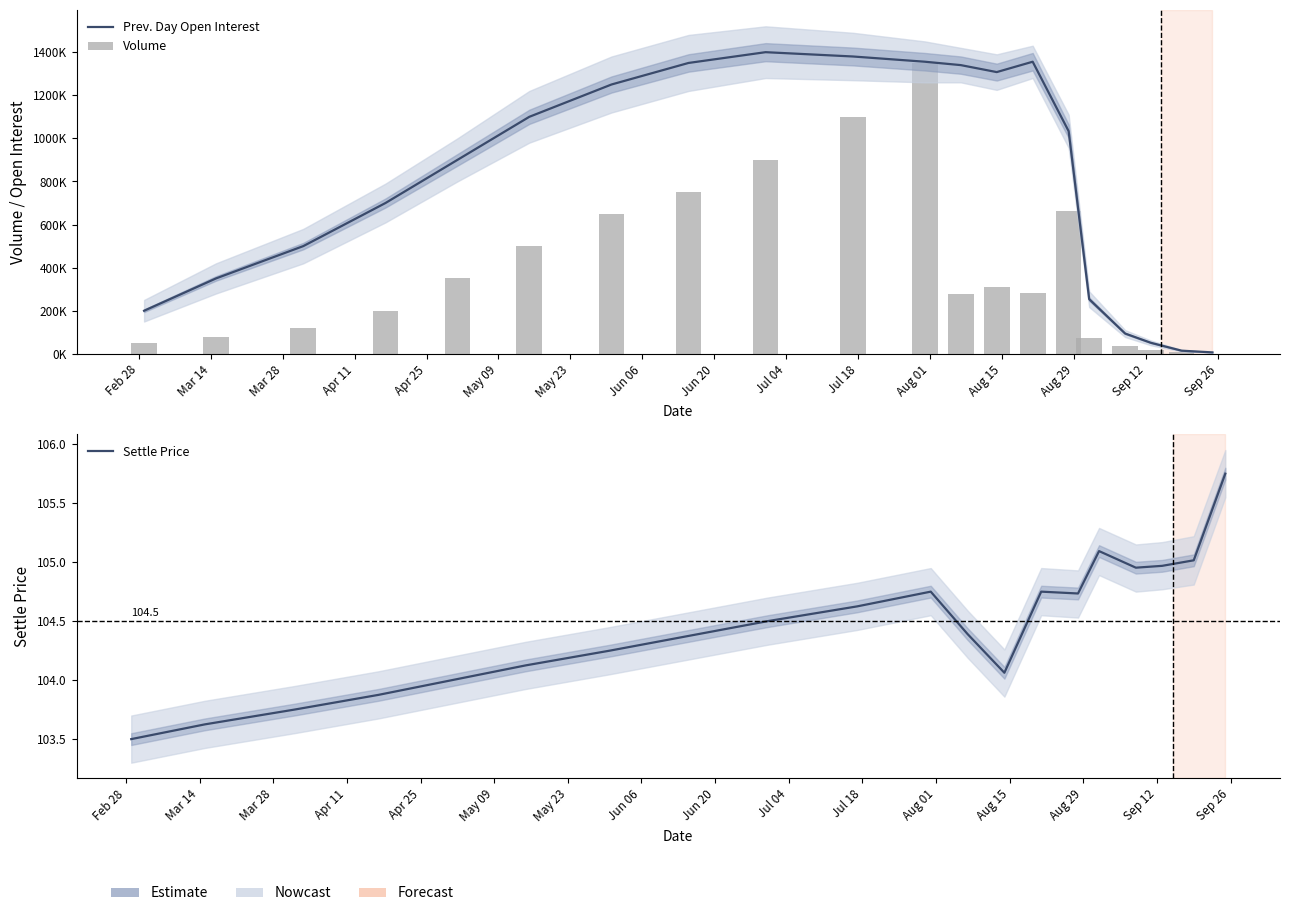

How many data points in Settle Price are less than 104?

4